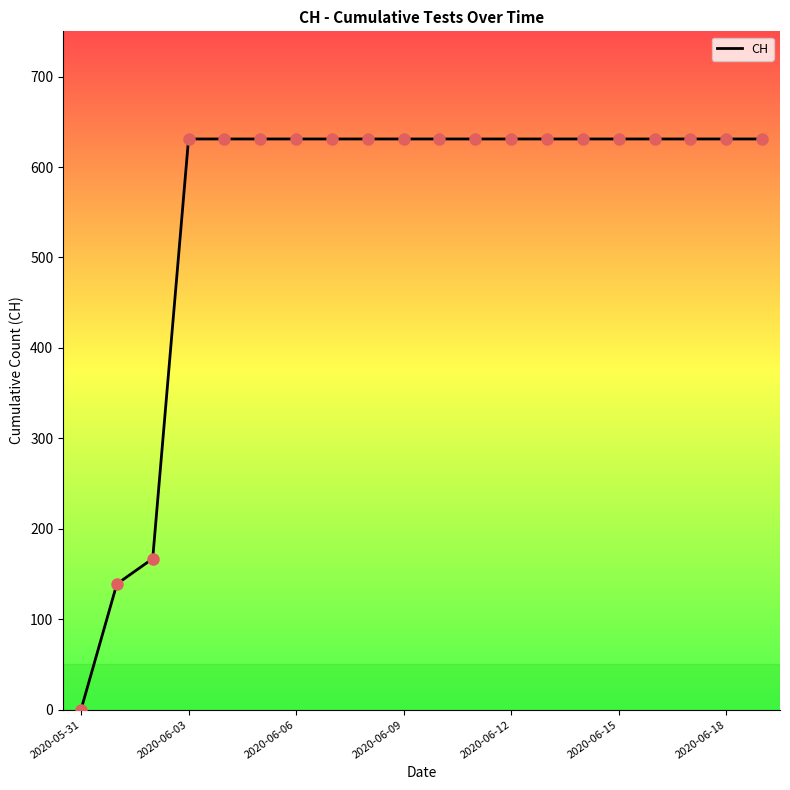

What is the difference between the maximum and minimum values?

631